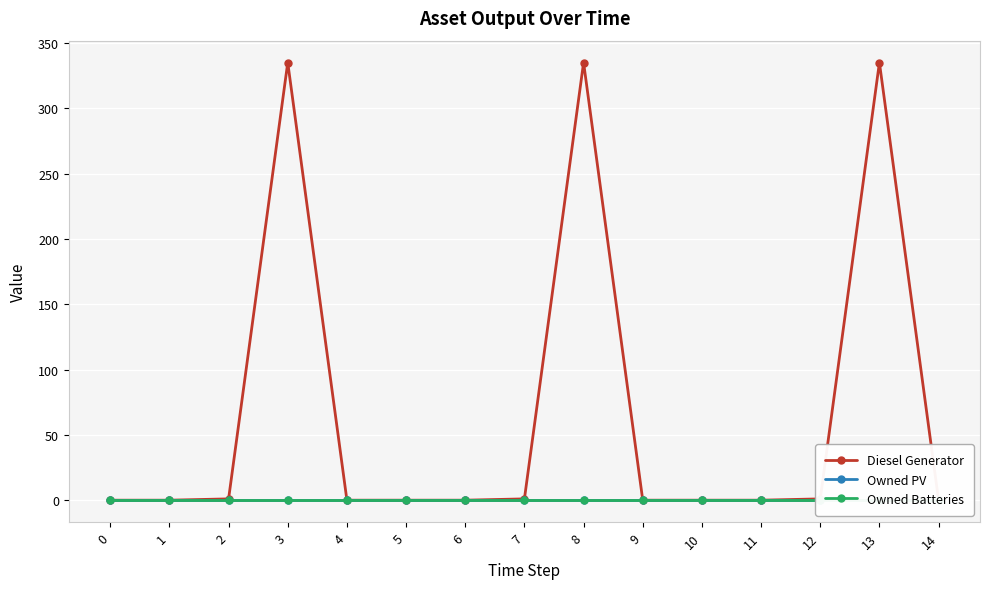

Reading right to left, transcribe all the data shown in this chart.

Diesel Generator: 0	335	1	0	0	0	335	1	0	0	0	335	1	0	0
Owned PV: 0	0	0	0	0	0	0	0	0	0	0	0	0	0	0
Owned Batteries: 0	0	0	0	0	0	0	0	0	0	0	0	0	0	0